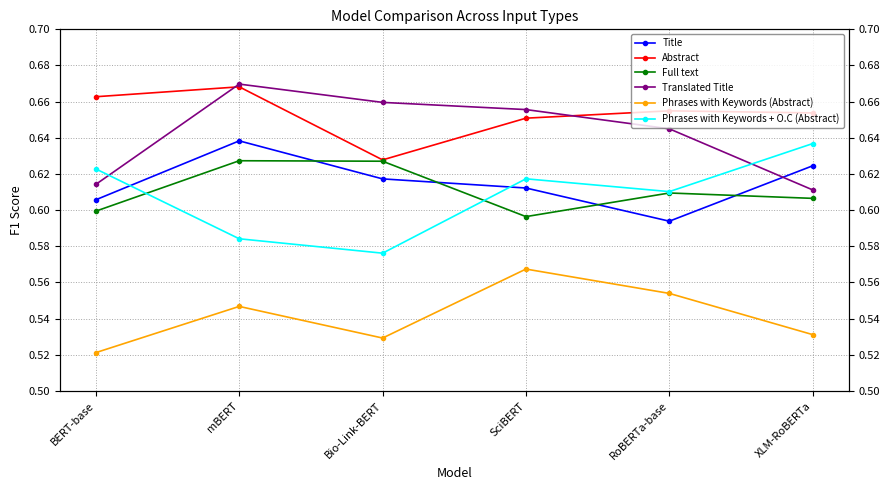

Reading right to left, list all the values displayed in this chart.

Title: 0.6	0.6	0.6	0.6	0.6	0.6
Abstract: 0.7	0.7	0.7	0.6	0.7	0.7
Full text: 0.6	0.6	0.6	0.6	0.6	0.6
Translated Title: 0.6	0.6	0.7	0.7	0.7	0.6
Phrases with Keywords (Abstract): 0.5	0.6	0.6	0.5	0.5	0.5
Phrases with Keywords + O.C (Abstract): 0.6	0.6	0.6	0.6	0.6	0.6